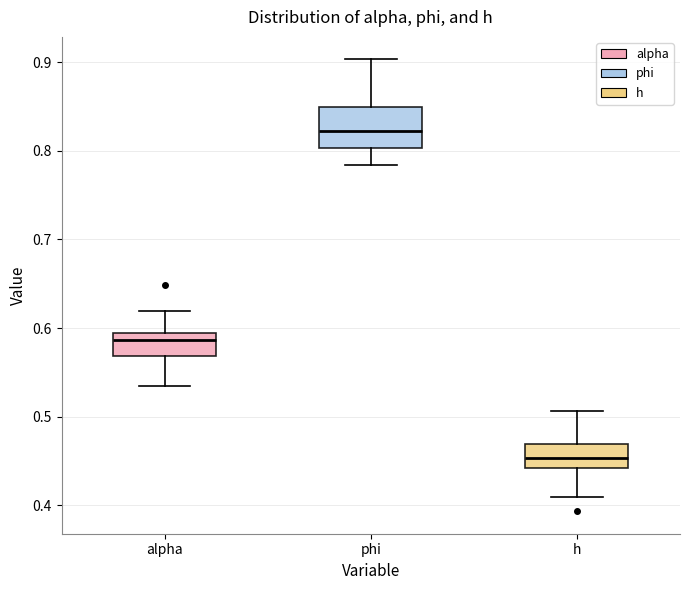

Which box has the highest median line?

phi